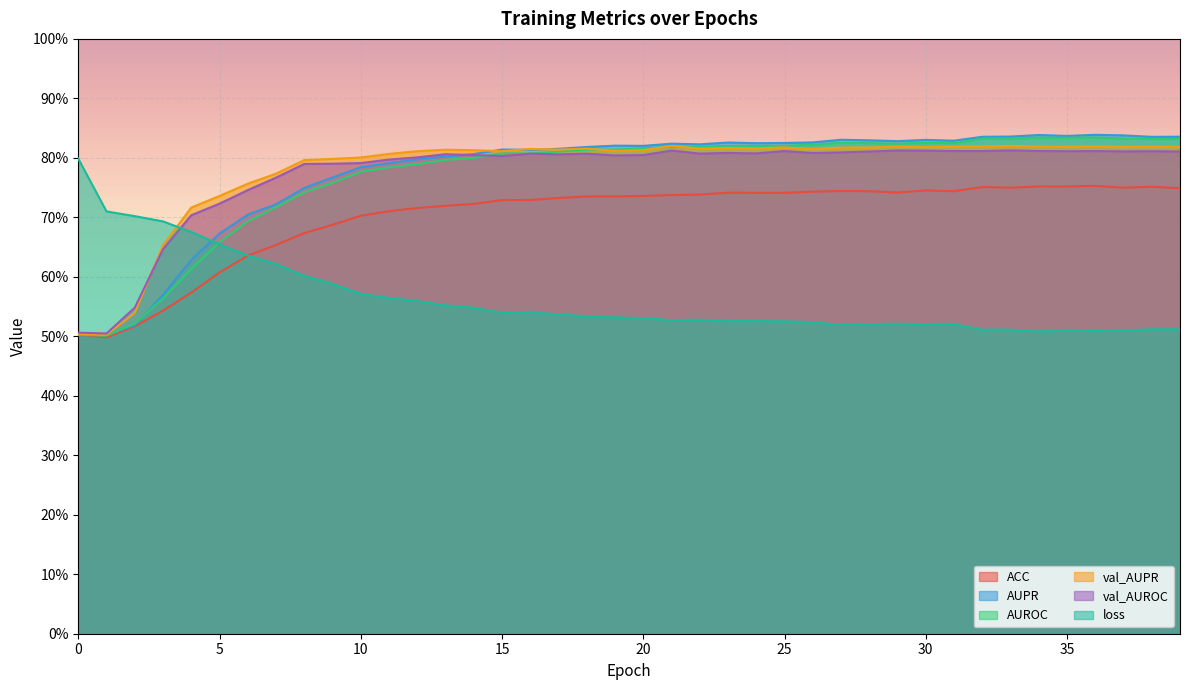

What is the minimum value for AUROC?

0.5